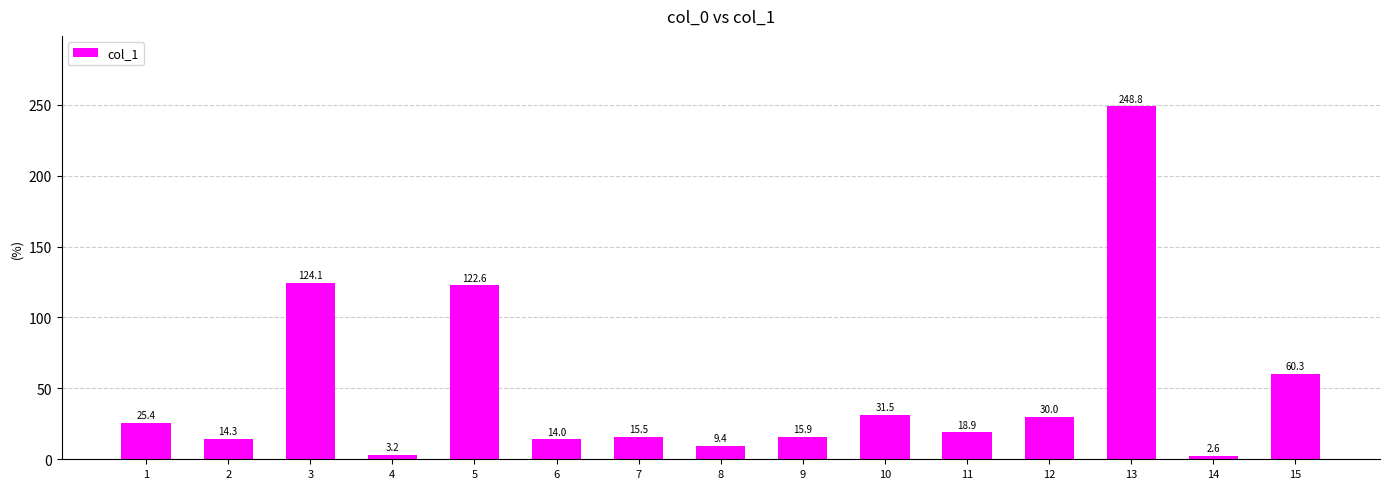

Reading left to right, transcribe all the data shown in this chart.

1=25.4	2=14.3	3=124.1	4=3.2	5=122.6	6=14.0	7=15.5	8=9.4	9=15.9	10=31.5	11=18.9	12=30.0	13=248.8	14=2.6	15=60.3